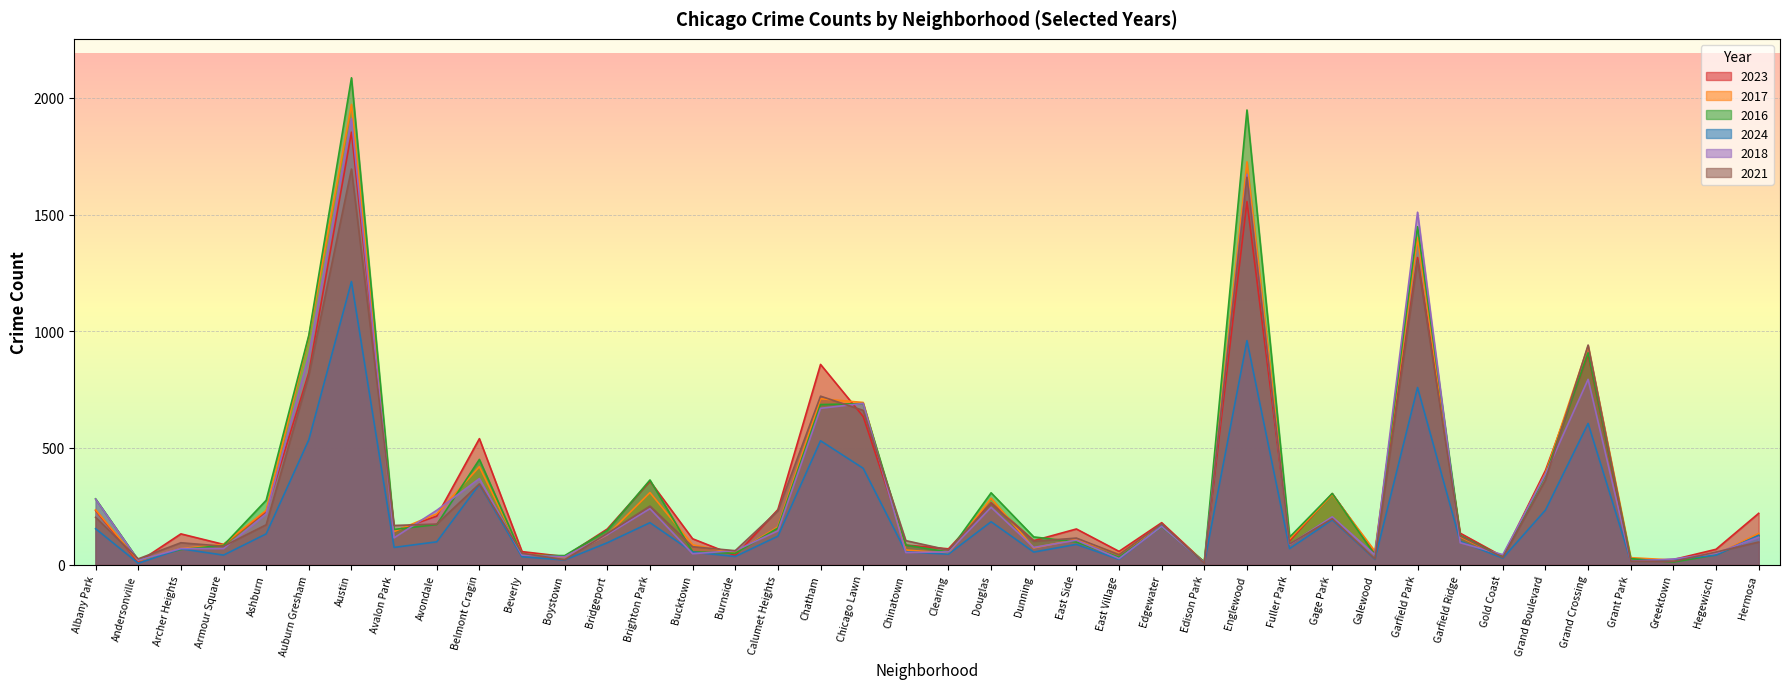

How many categories are shown in the chart?

40